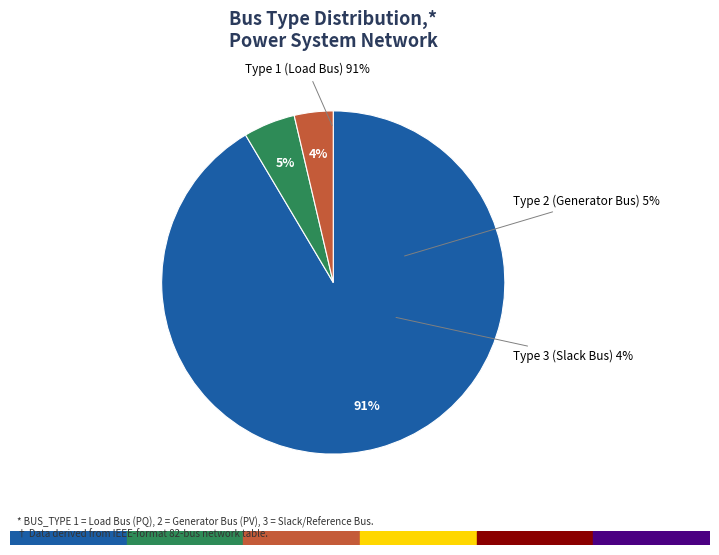

Does BUS_TYPE_1 account for over 50% of the chart?

Yes